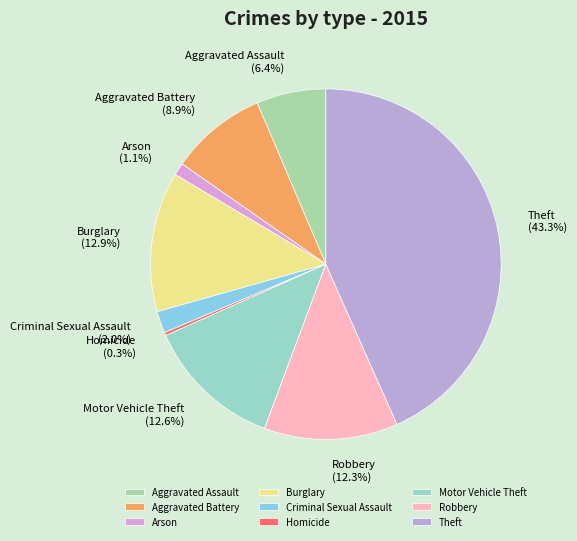

Which has a higher value, Burglary or Homicide?

Burglary